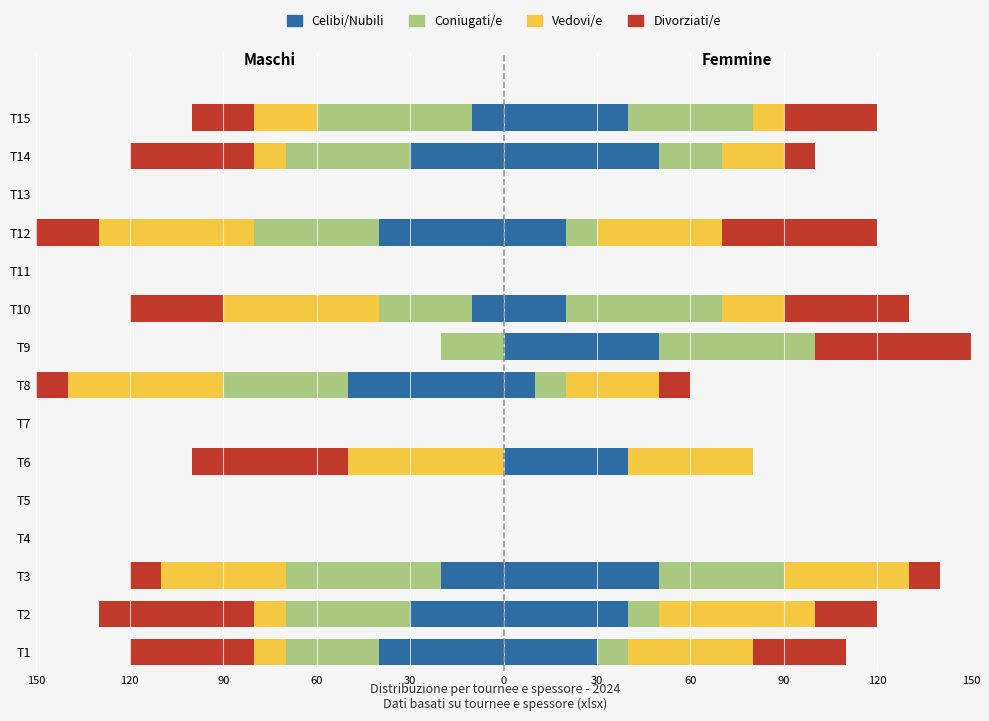

How many bars are there in each group?

4